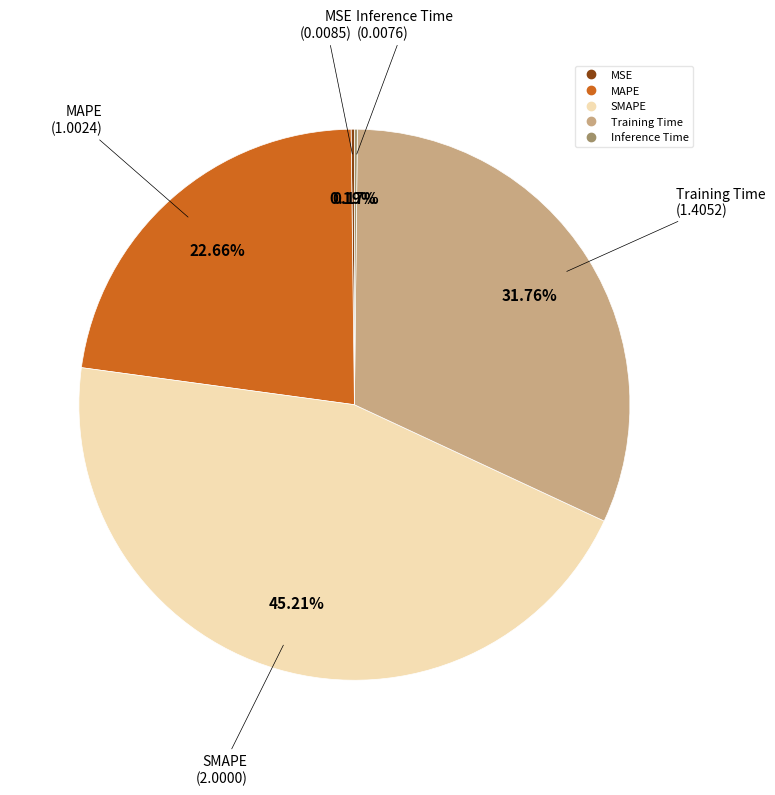

What is the ratio of the value at MAPE to the value at SMAPE?

0.5